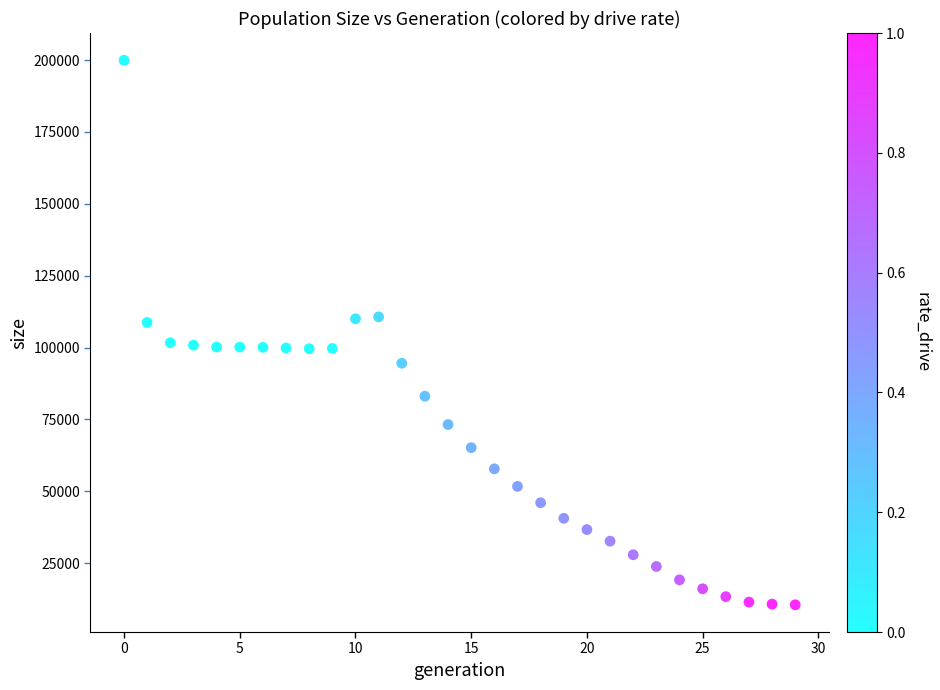

What is the range of Y values (max minus min)?

189458